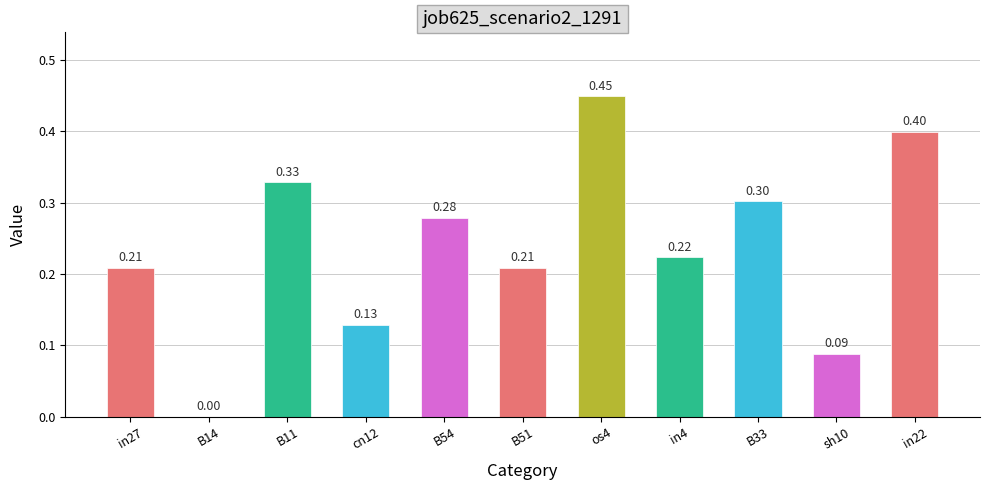

What is the sum of all values?

2.6